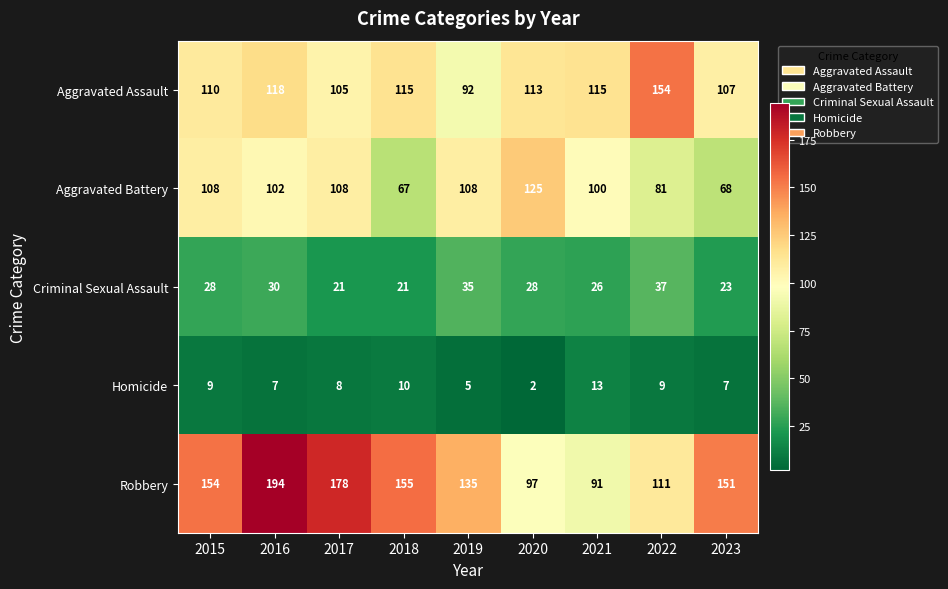

At which category is the sum across all series the highest?

2016